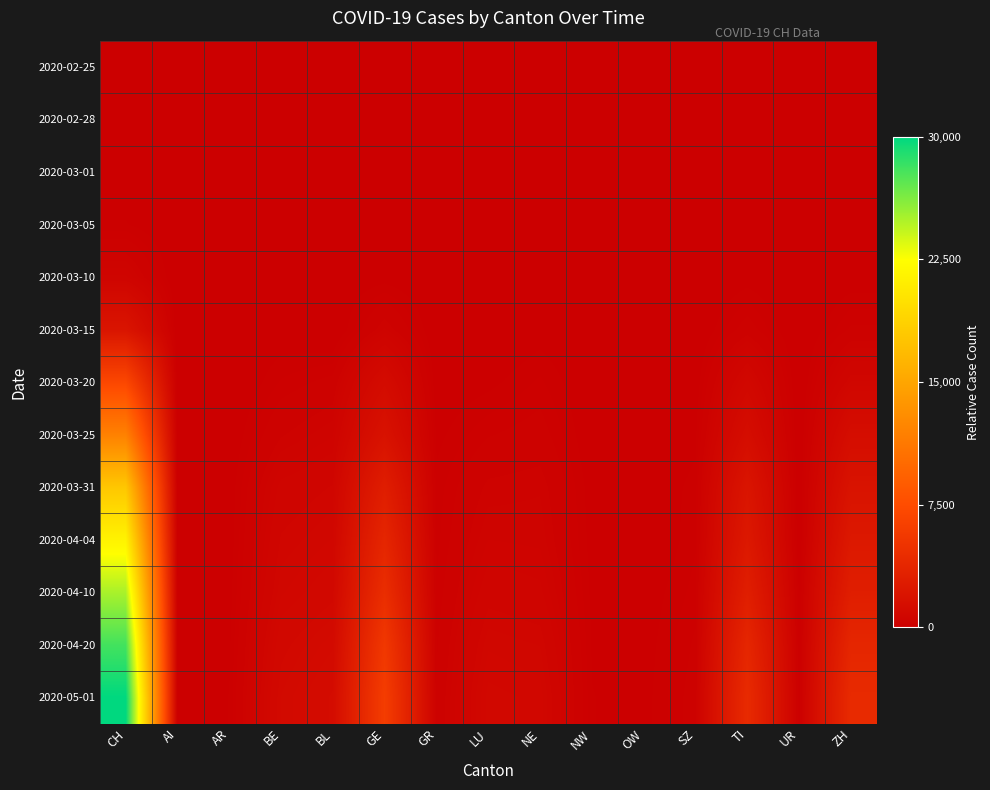

Which has a higher value, BL or LU?

BL